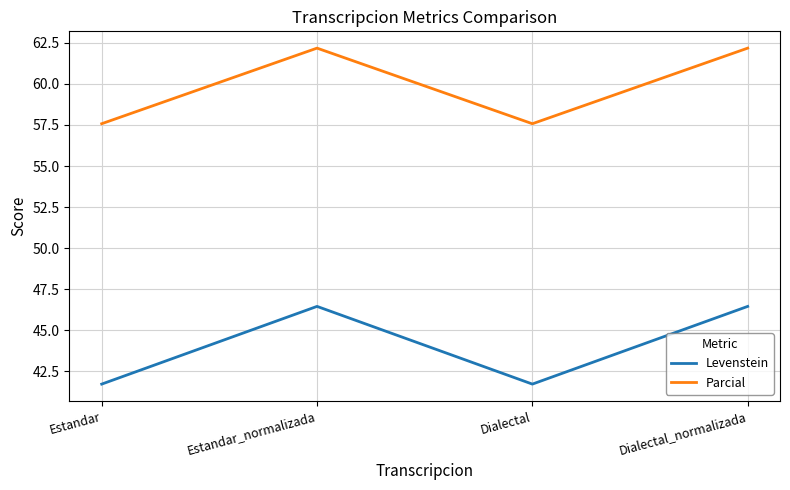

Which series has the largest total across all categories?

Parcial